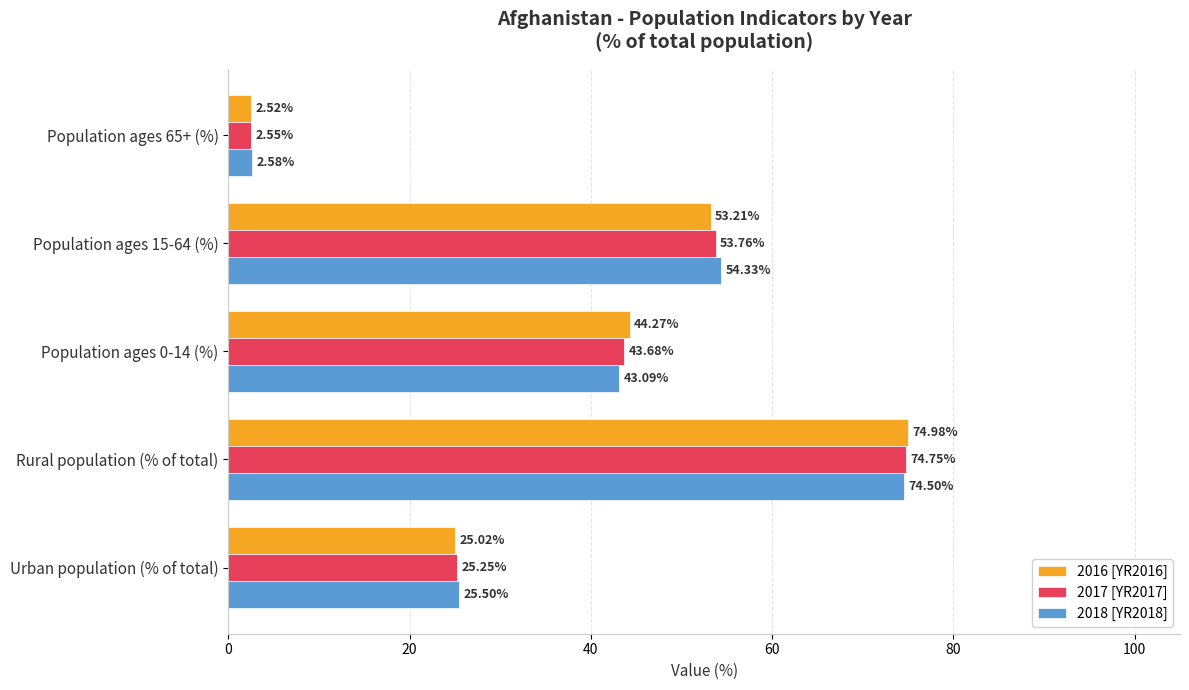

How many values in the 2016 [YR2016] series are below 44?

2